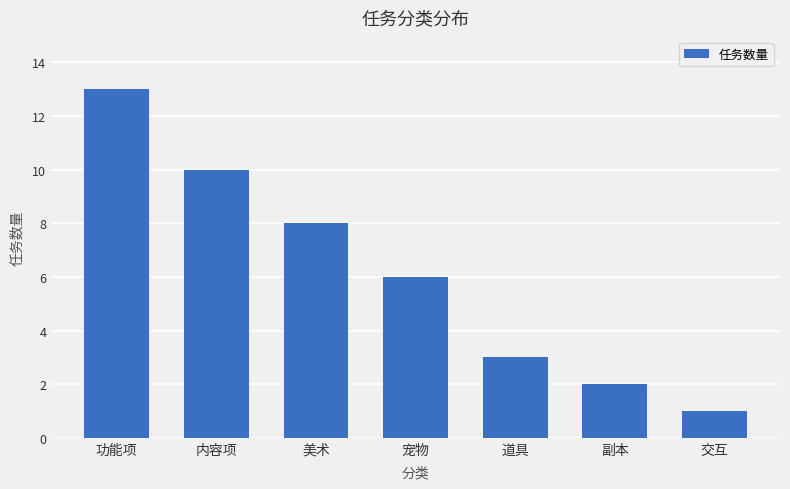

Which has a higher value, 内容项 or 宠物?

内容项